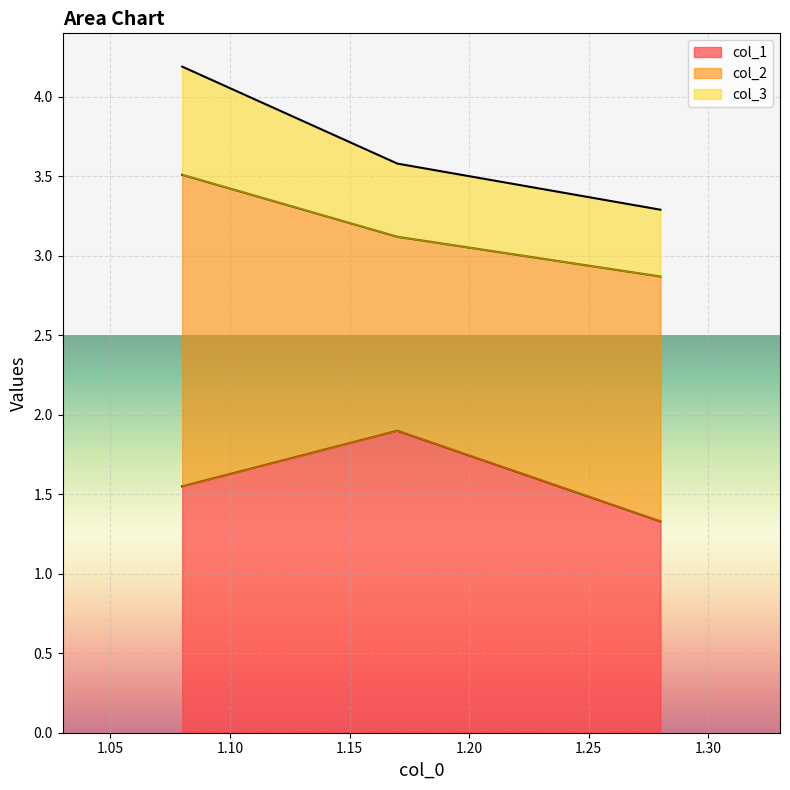

Which label corresponds to the largest value in the chart?

1.08